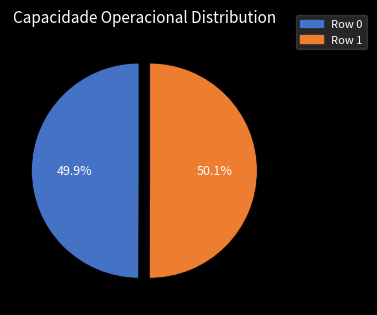

To the nearest percent, what percentage of the pie is Row 1?

50%